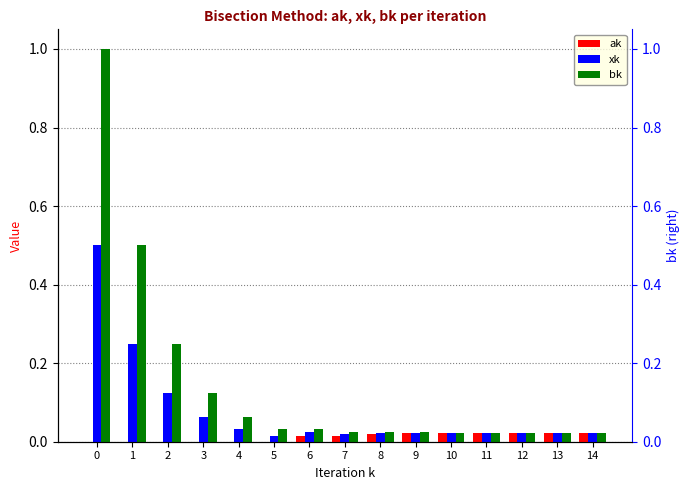

Is it true that bk equals 0.0 at 6?

True